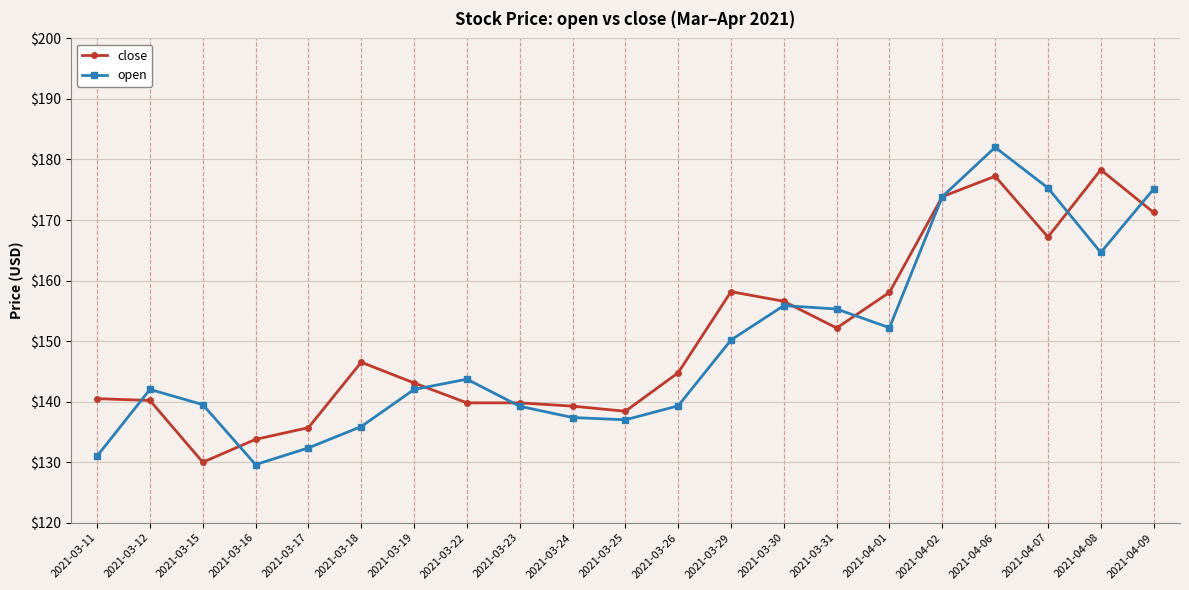

Which series has the largest total across all categories?

close